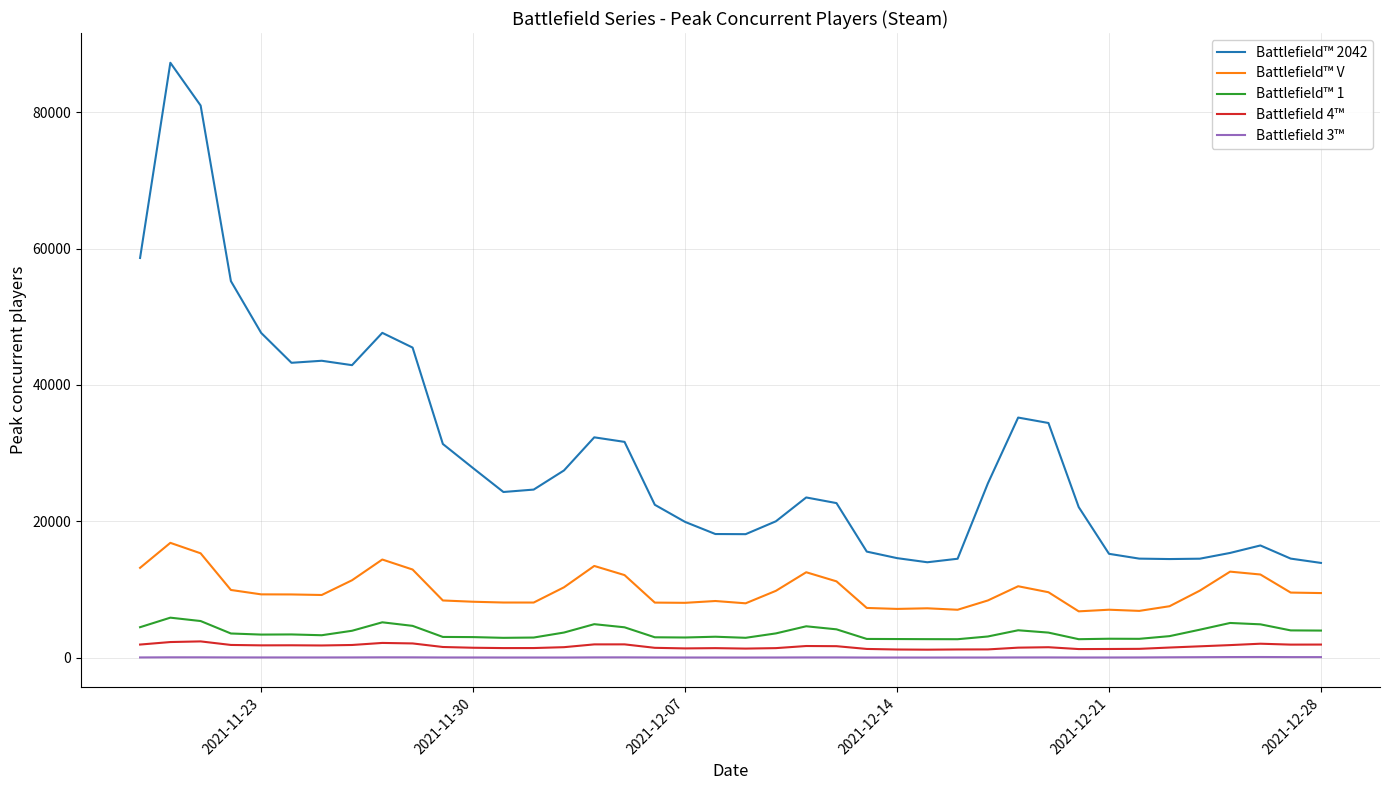

True or false: Battlefield™ V and Battlefield™ 1 intersect in this chart.

False